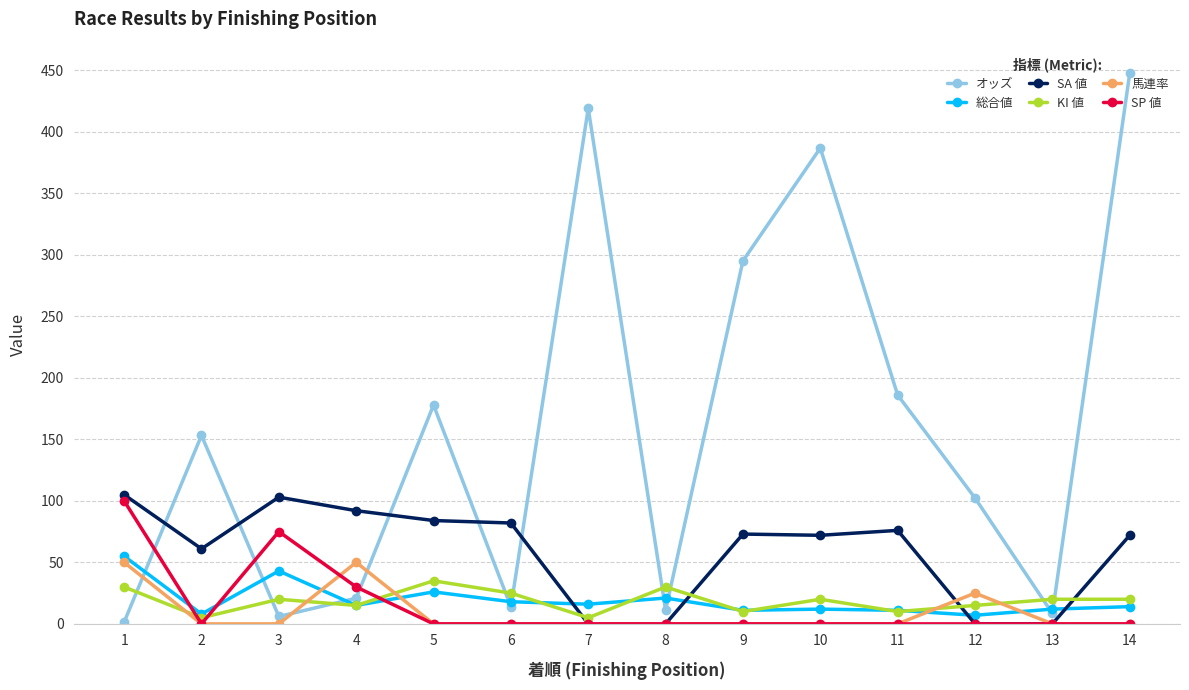

How many data points does each series have?

14